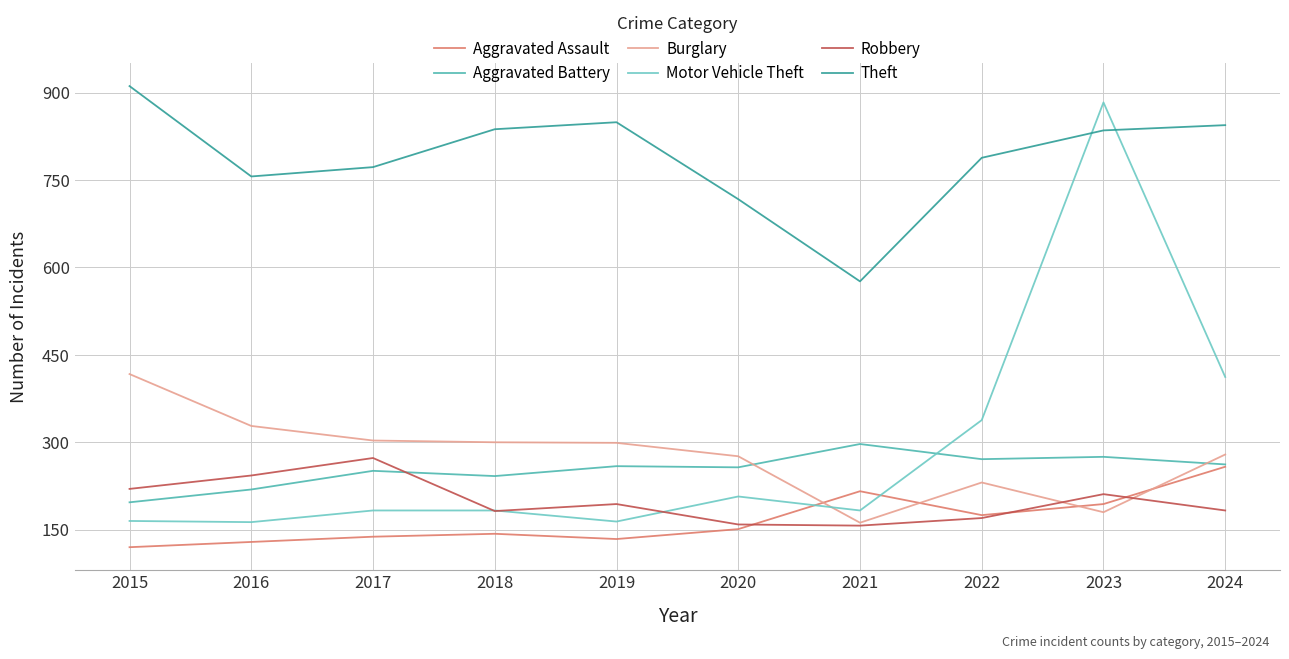

What is the spread (max minus min) of values at 2020?

566